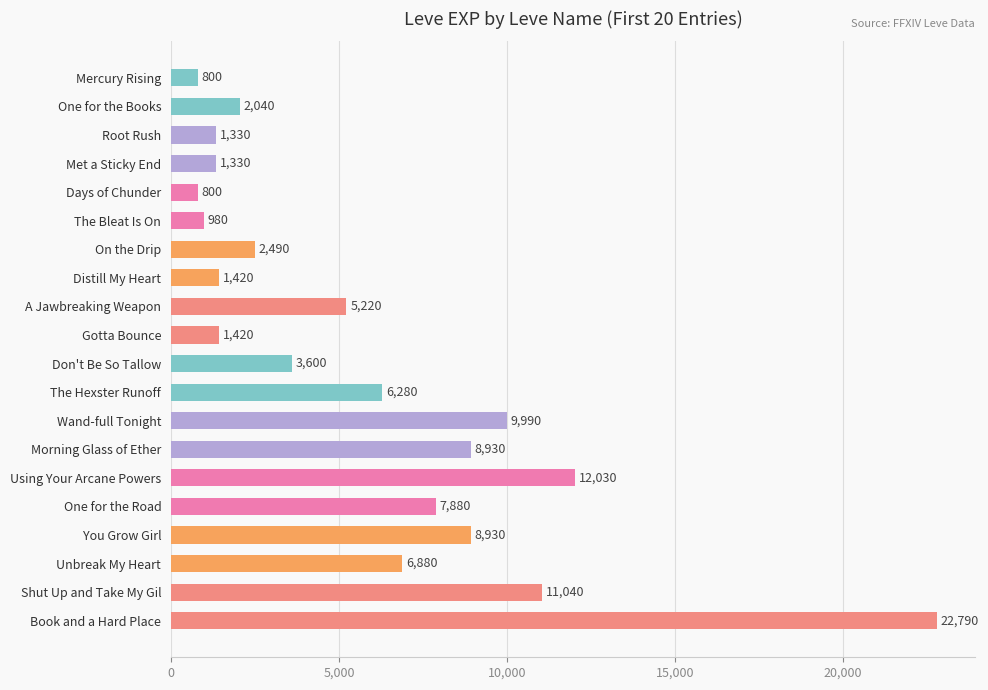

Where is the data nearest to the value 11795?

Using Your Arcane Powers